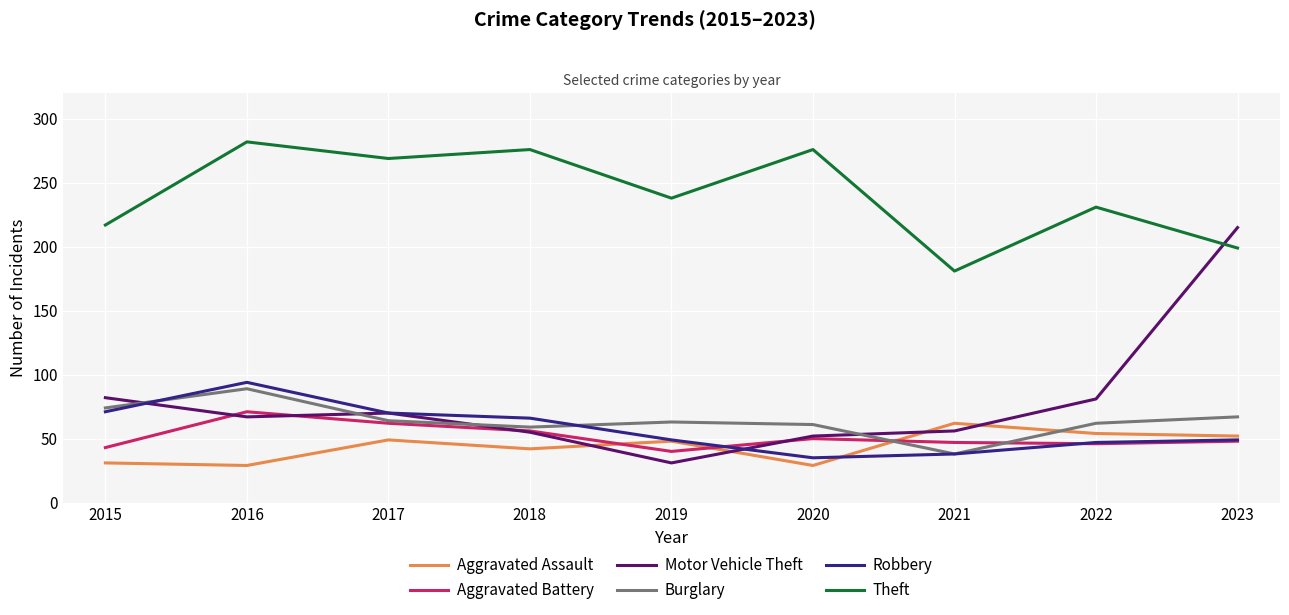

What are all the series names shown in the legend?

Aggravated Assault, Aggravated Battery, Motor Vehicle Theft, Burglary, Robbery, Theft